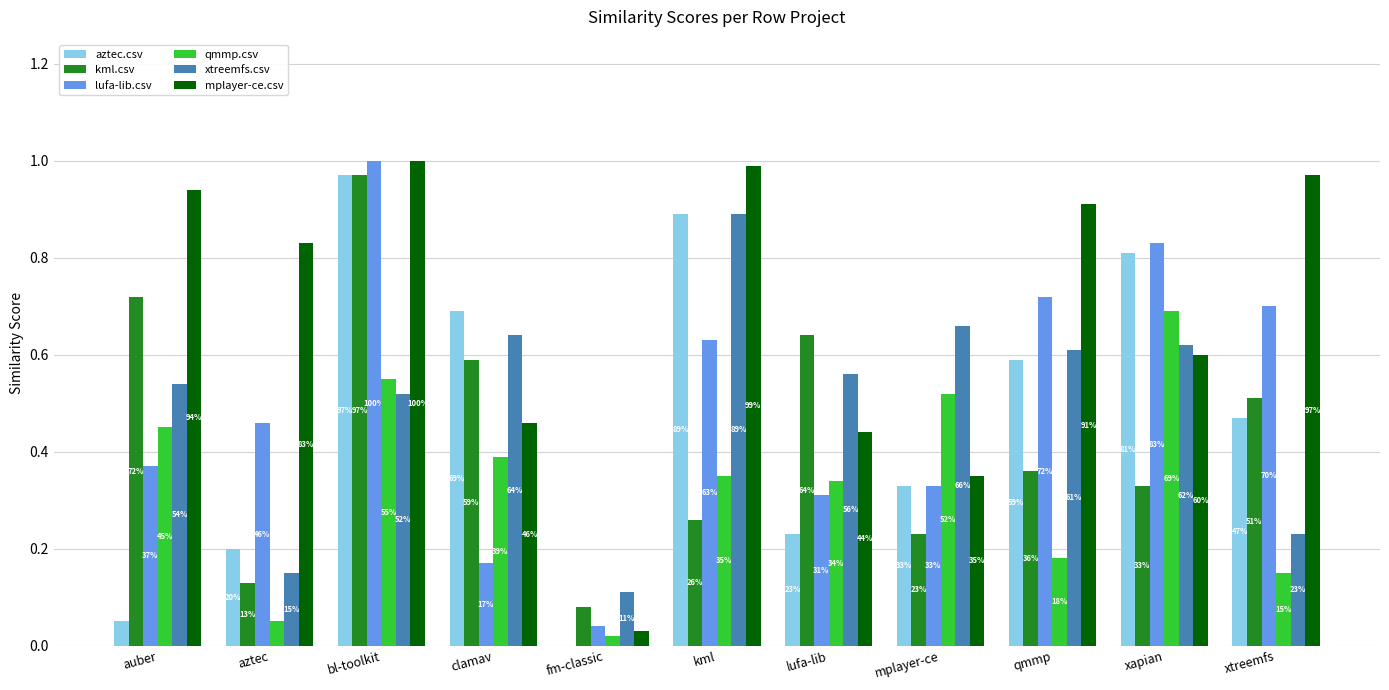

What are all the series names shown in the legend?

aztec.csv, kml.csv, lufa-lib.csv, qmmp.csv, xtreemfs.csv, mplayer-ce.csv